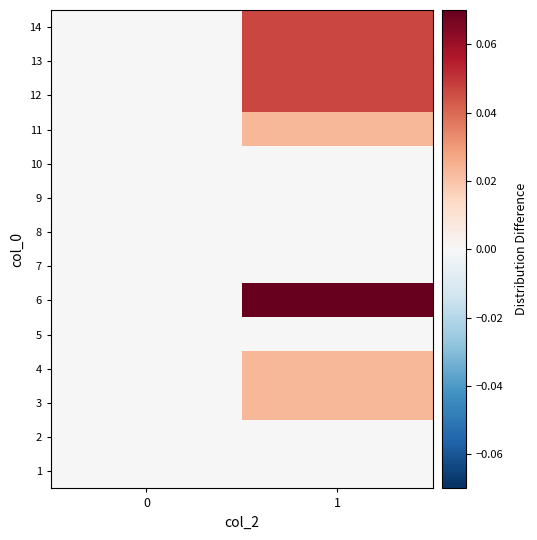

Count the number of data series in this chart.

14